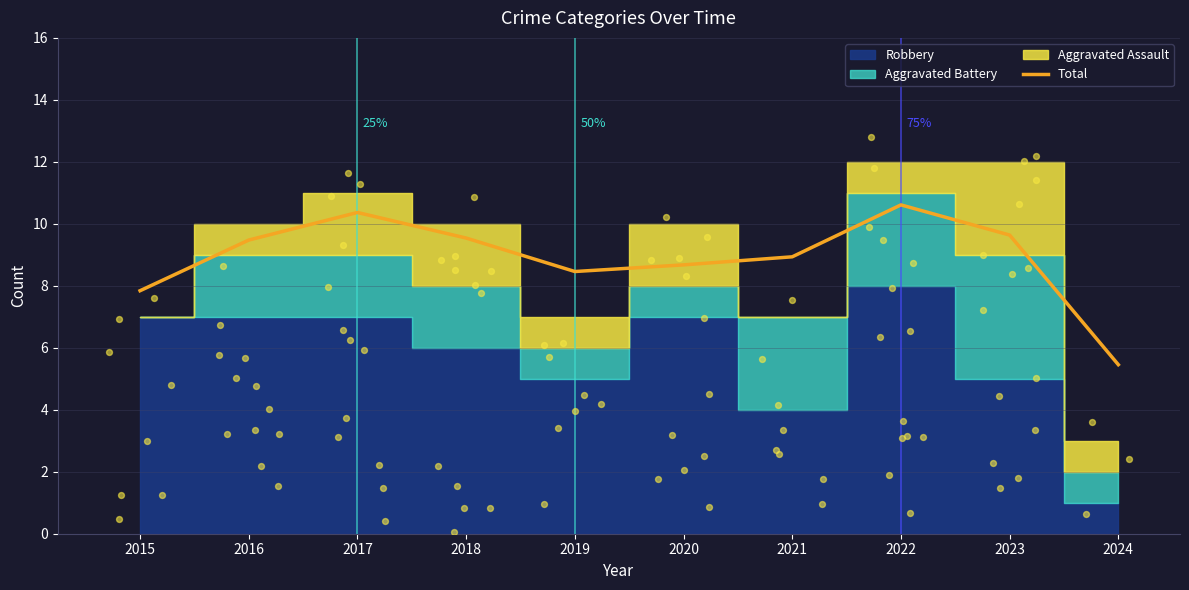

Which has a higher value, 2016 or 2022?

2022